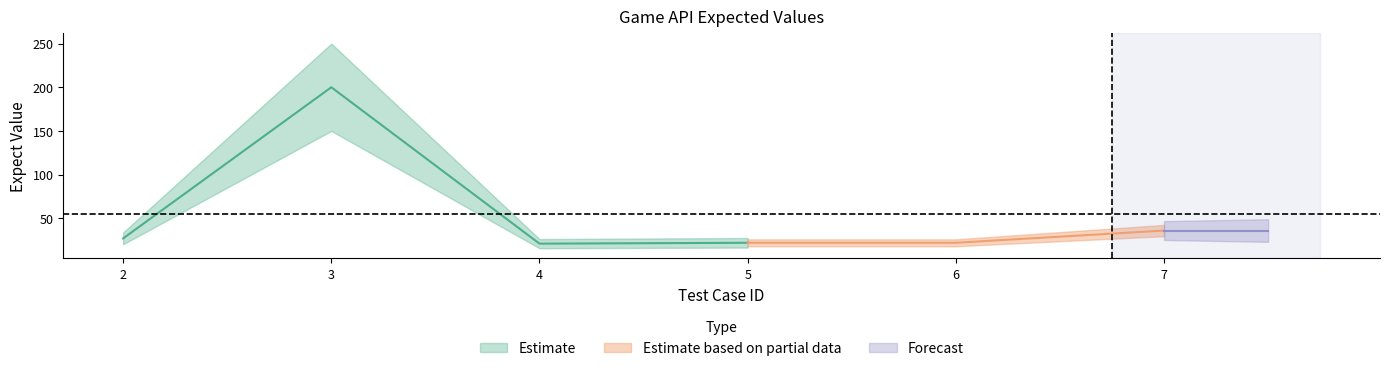

Does the chart have visible grid lines?

No